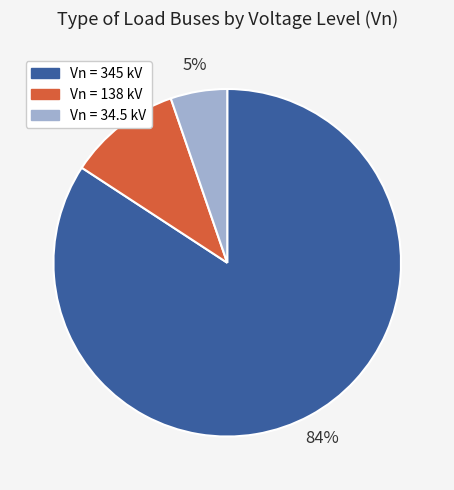

To the nearest percent, what is the average slice percentage?

33%